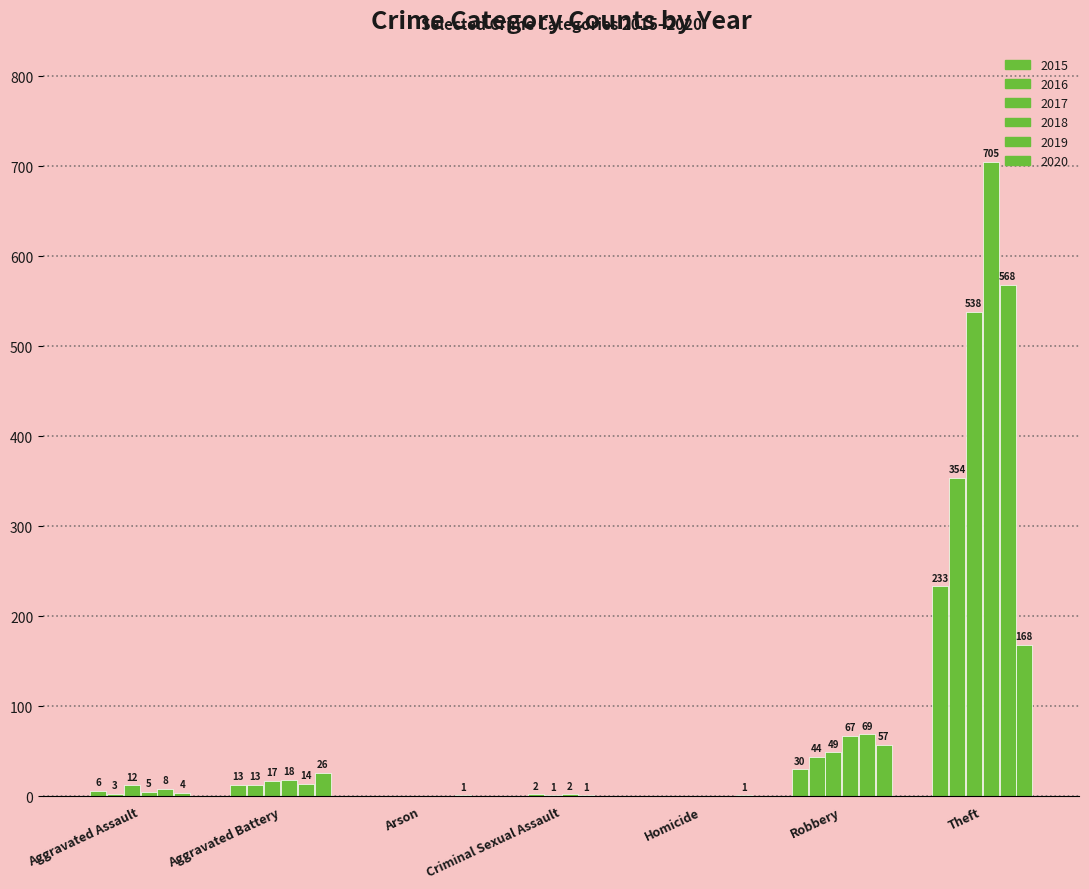

Count the number of categories in the chart.

7